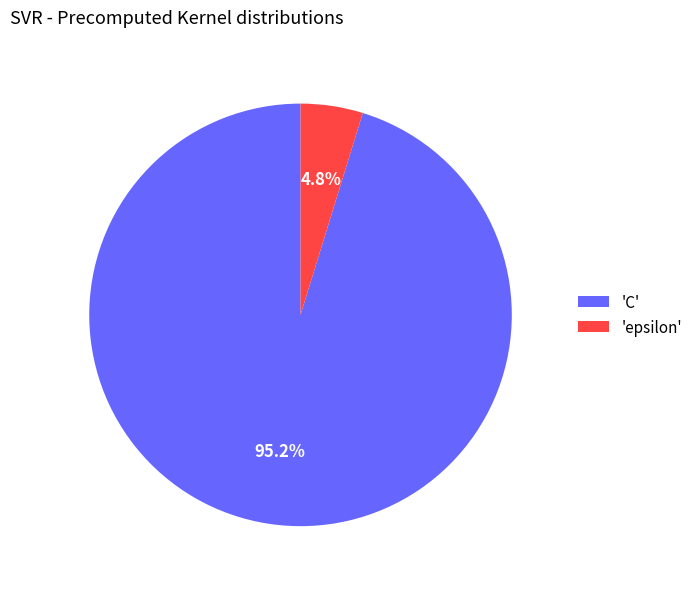

Does 'epsilon' represent more than half of the total?

No